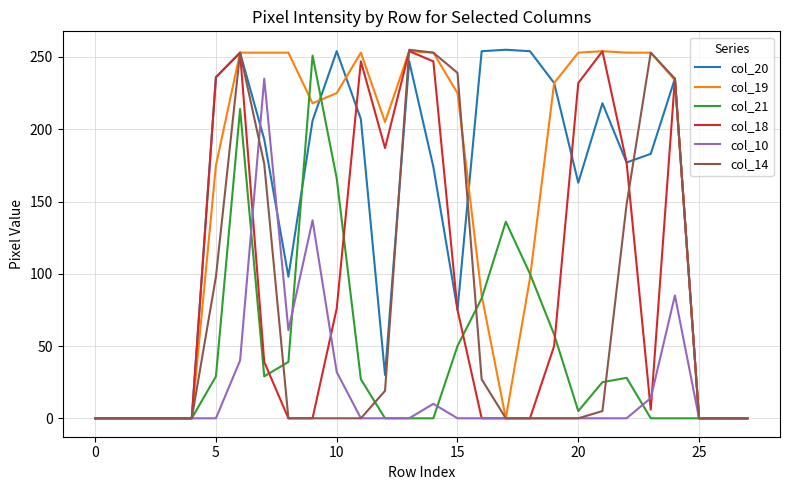

What is the maximum value shown in the chart?

255